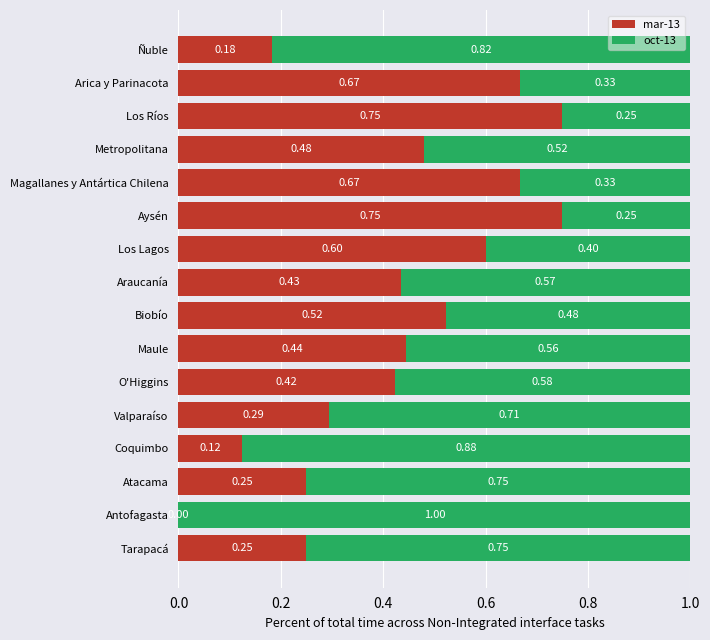

What is the sum of all mar-13 values?

6.8